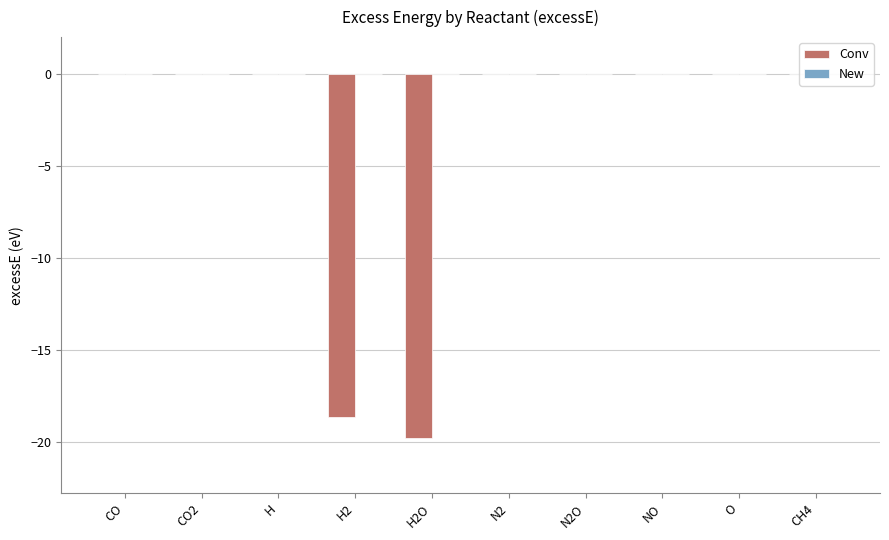

Which has a higher value, N2O or H2O?

N2O